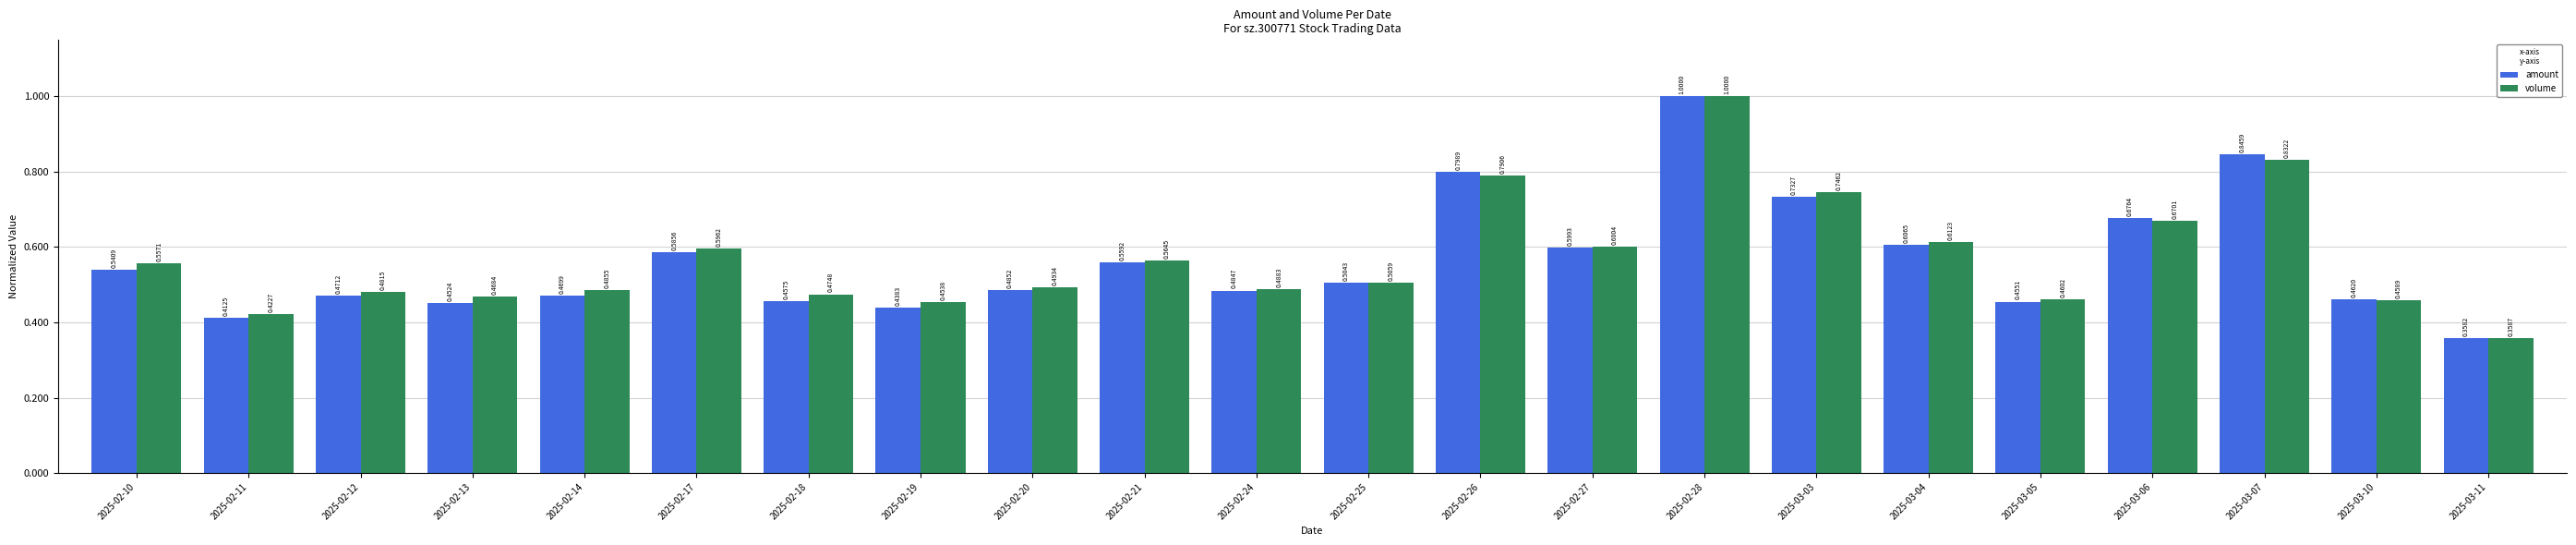

At which category is the sum across all series the highest?

2025-02-28